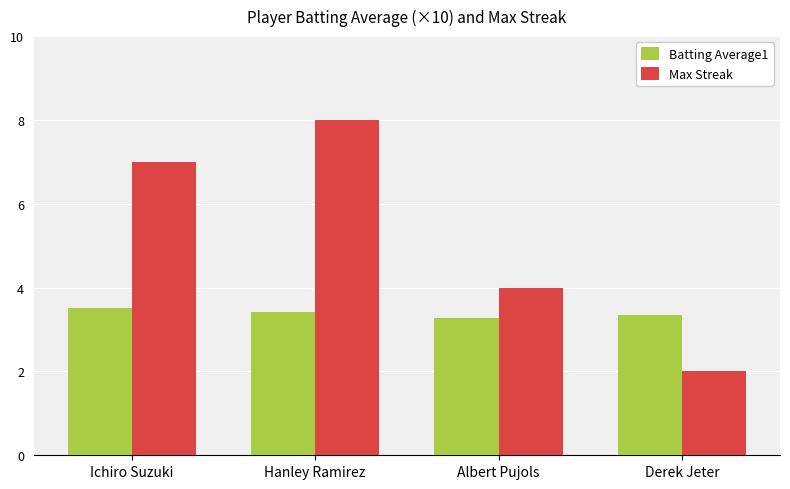

What is the sum of the Batting Average1 values at Ichiro Suzuki and Hanley Ramirez?

6.9